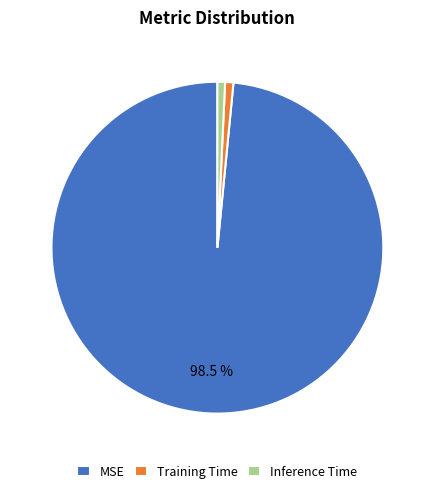

How many slices are in this pie chart?

3